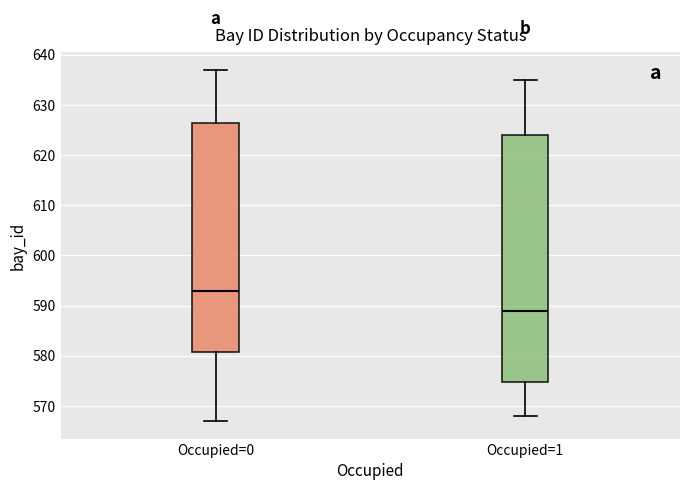

Reading left to right, read every box against the y-axis: the position of its median line, the range the box covers, and the ends of its whiskers. The values are not printed on the chart, so give them approximately, as read against the axis.

Occupied=0: median 593, box 581 to 627, whiskers 567 to 637
Occupied=1: median 589, box 575 to 624, whiskers 568 to 635